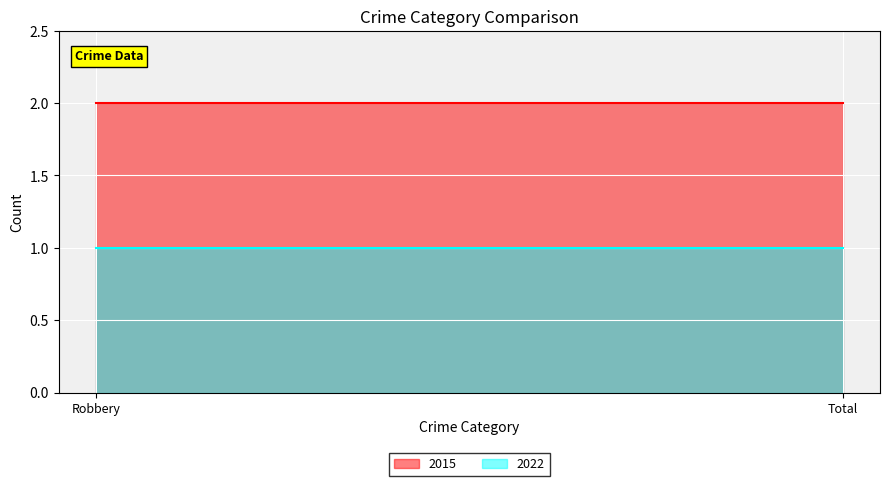

What is the highest value of the 2015 series?

2